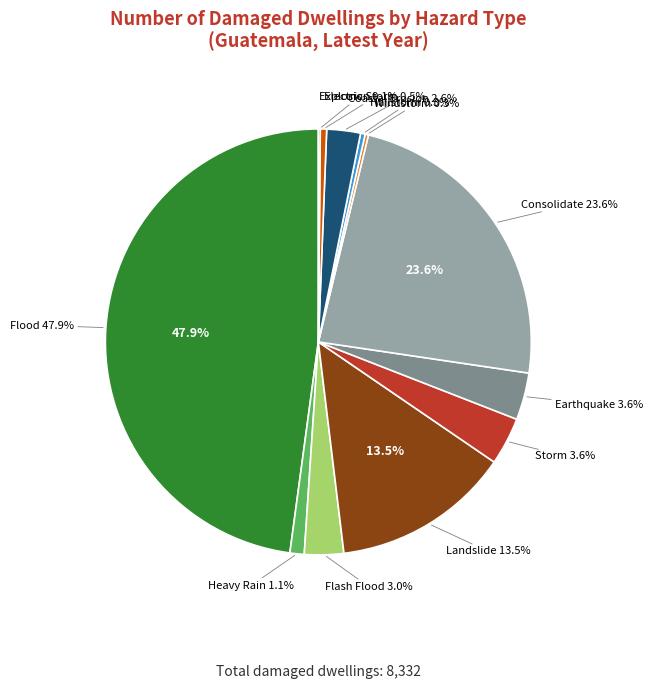

Combined, what portion of the pie is Explosion and Electric Storm?

0.6%